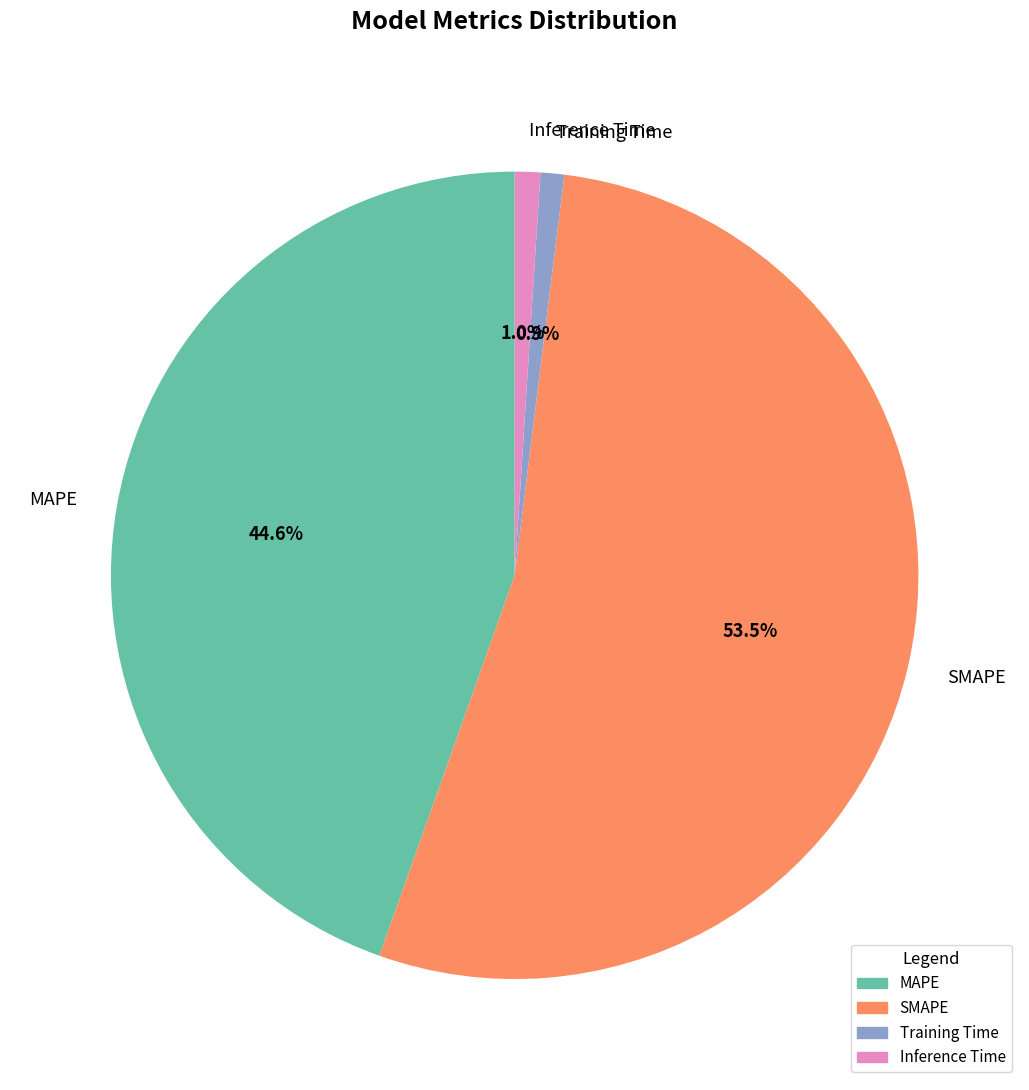

How much of the chart is everything except SMAPE?

46.5%